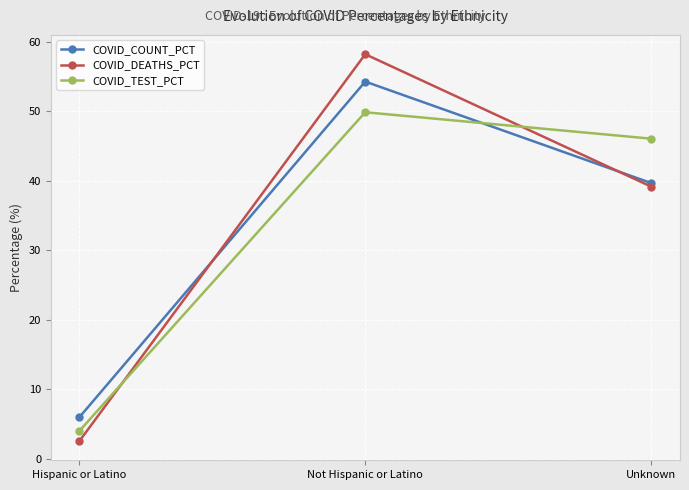

Does the chart have visible grid lines?

Yes